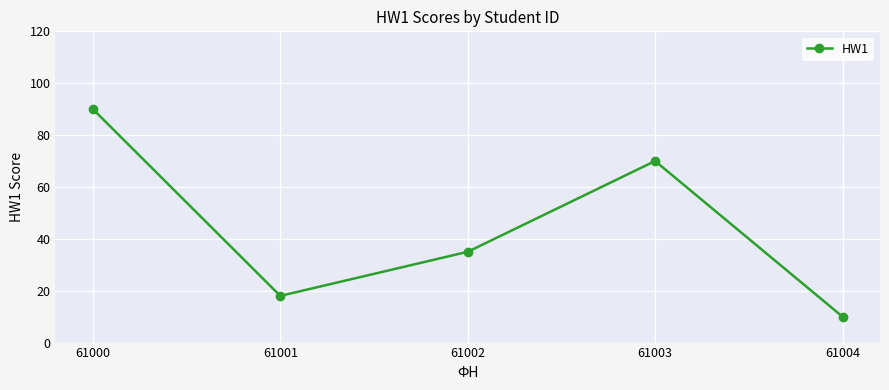

What is the value of the 5th point from the left?

10